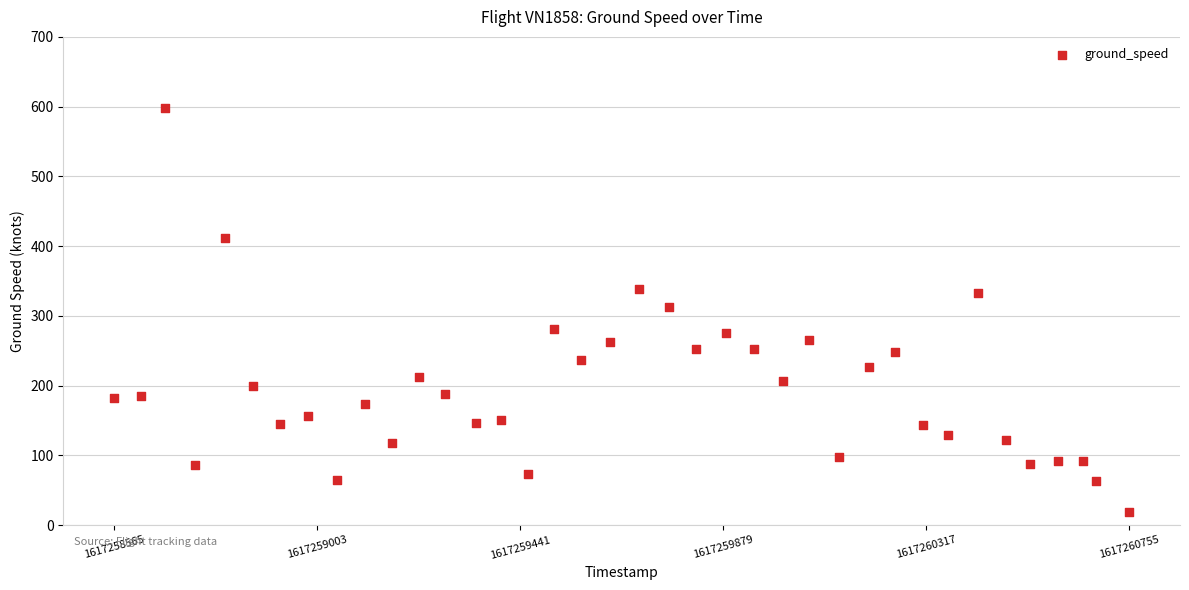

What is the range of Y values (max minus min)?

580